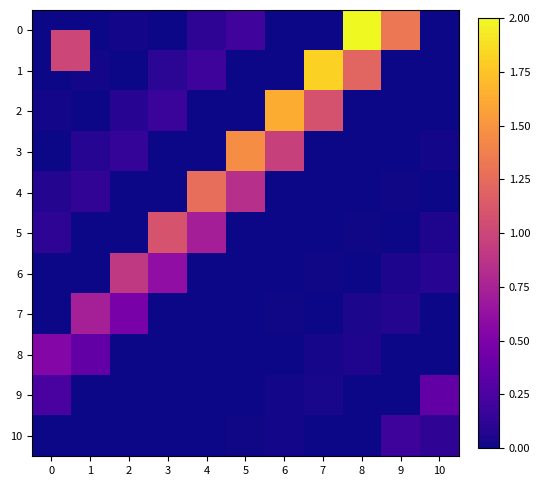

Rank the series at 8 from lowest to highest value.

2, 3, 4, 6, 9, 10, 5, 7, 8, 1, 0